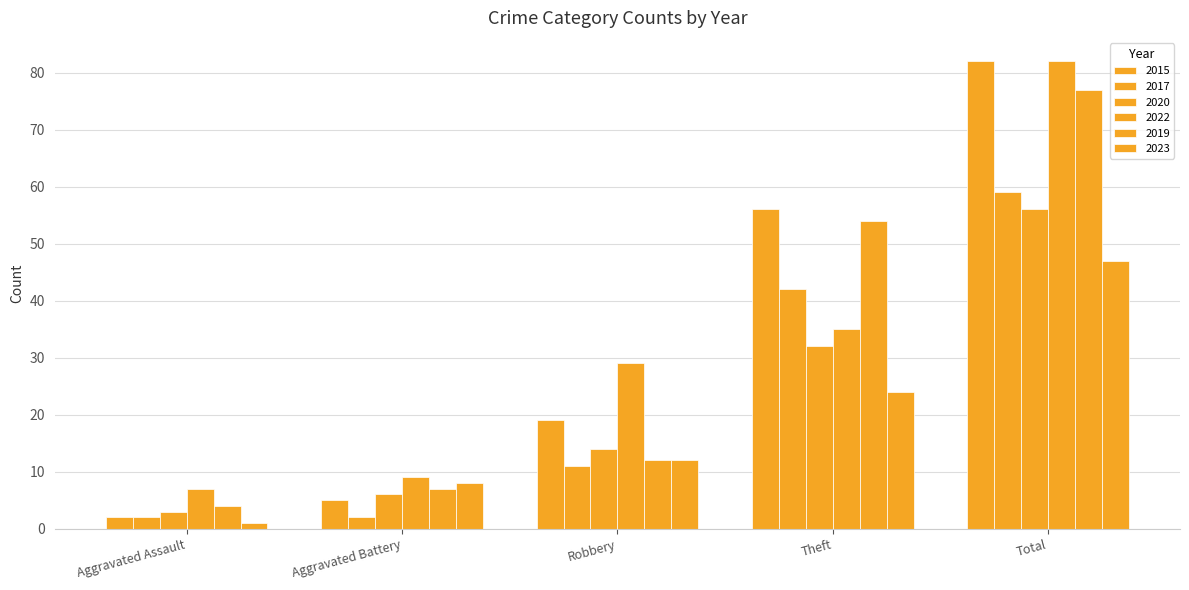

What is the spread (max minus min) of values at Theft?

32